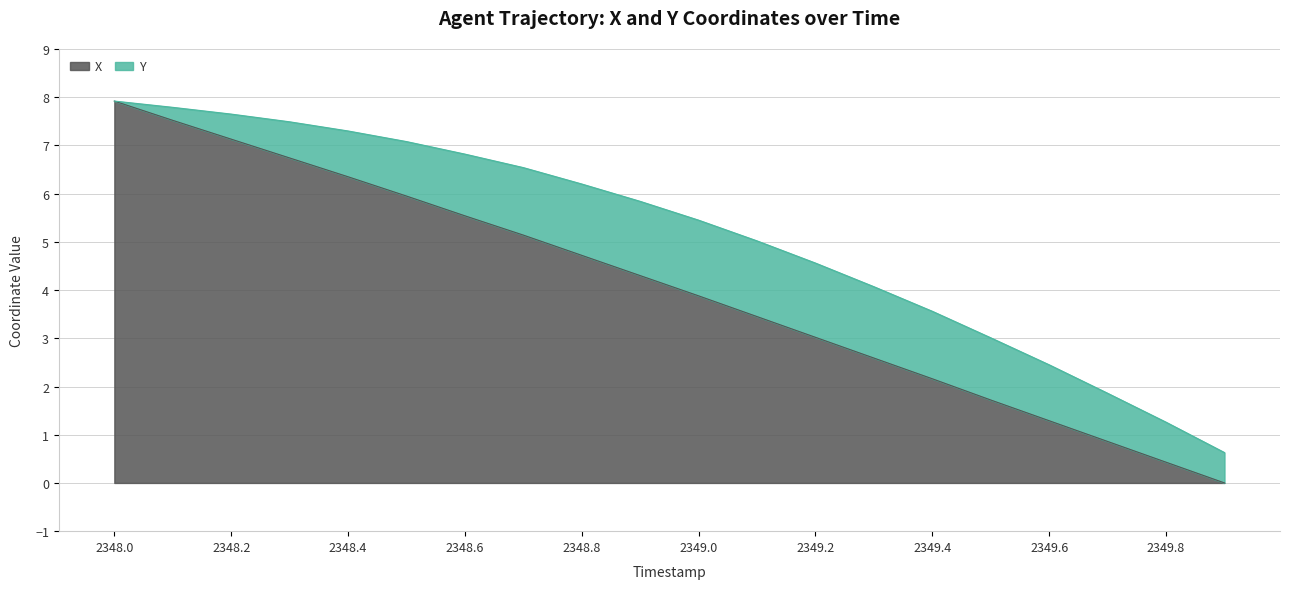

True or false: the data has more than 1 interior local peaks.

False